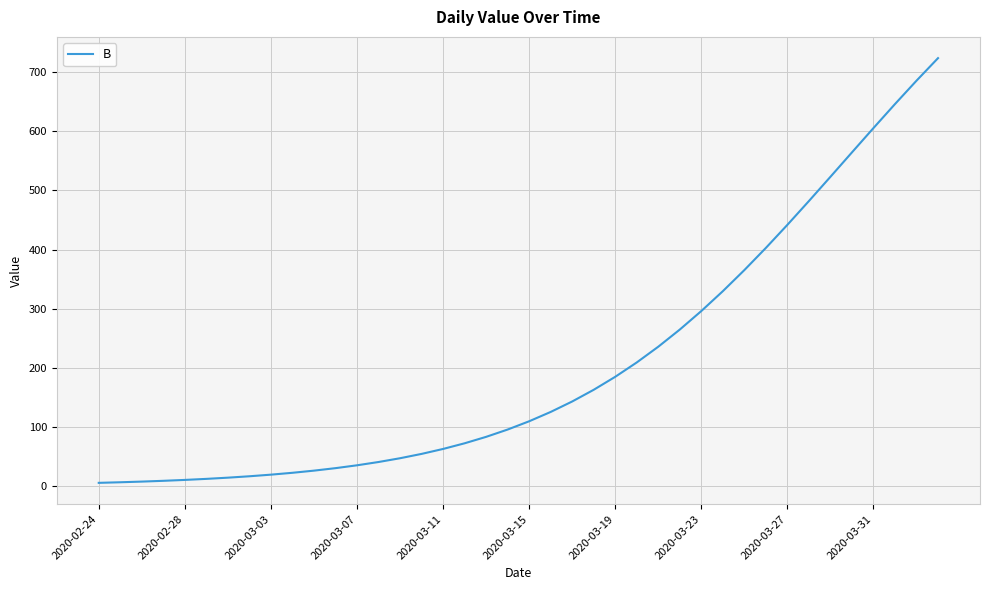

Is this an area chart (filled region under the line)?

No